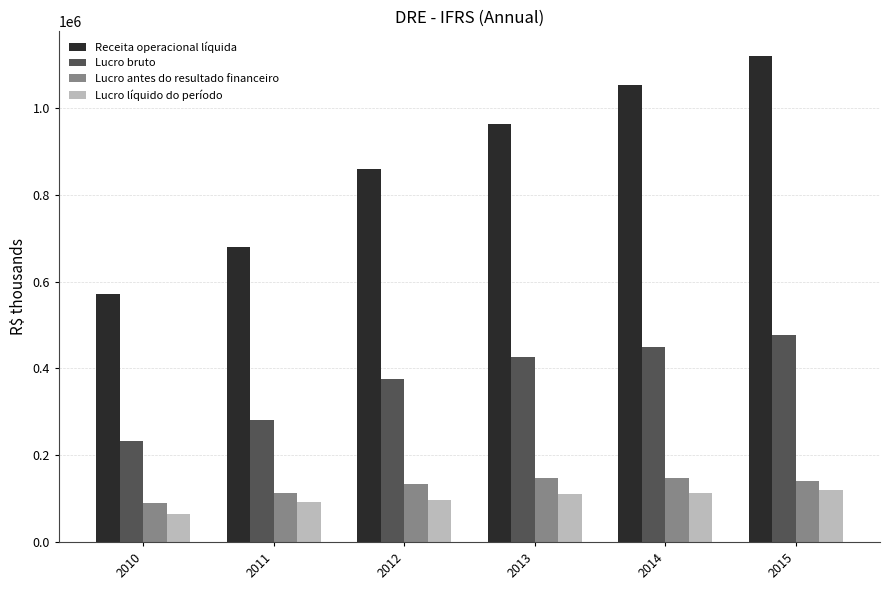

Is it true that Lucro bruto equals 449299.0 at 2014?

True